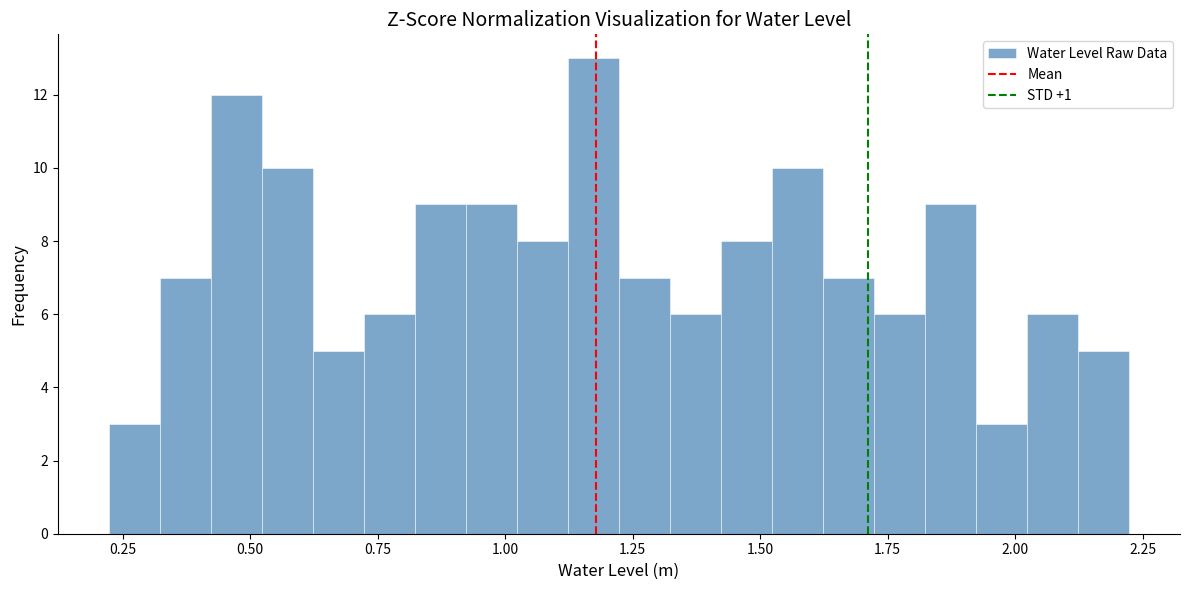

Around what value on the x-axis is the tallest bar? Give the approximate position of its centre, as read against the axis.

1.15